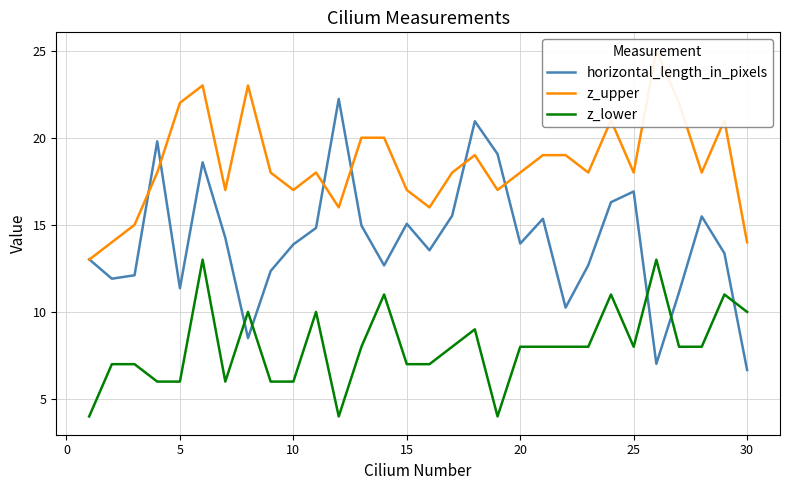

What is the greatest value displayed?

25.0